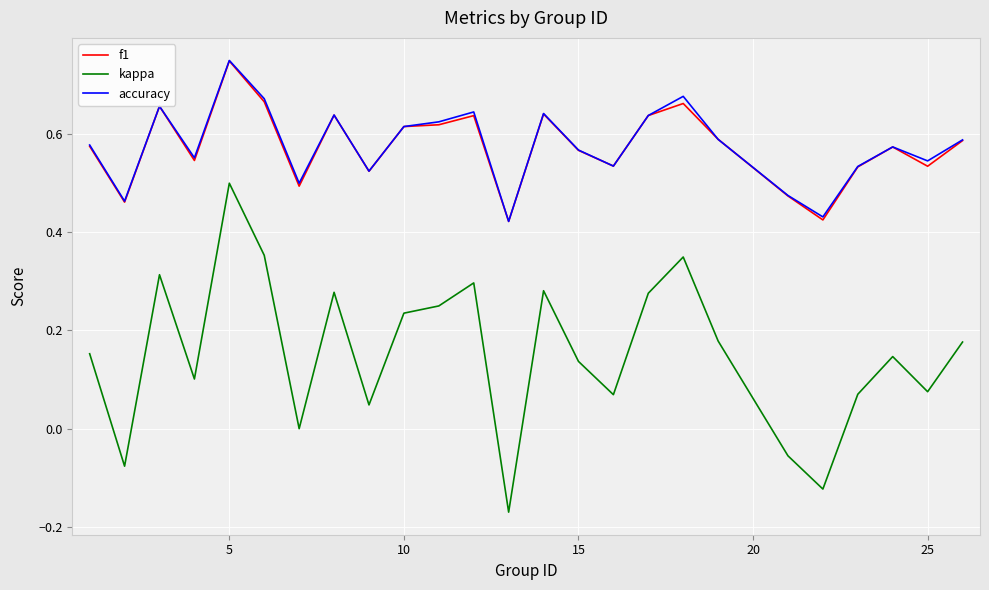

True or false: accuracy and kappa cross at least once.

False